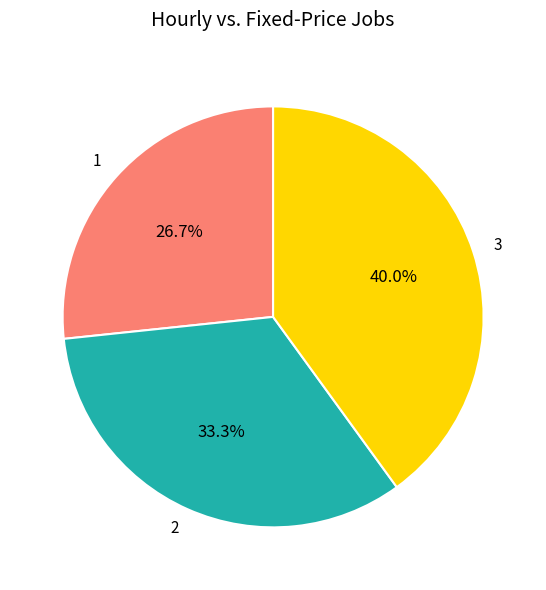

Rank the categories by value from highest to lowest.

3, 2, 1